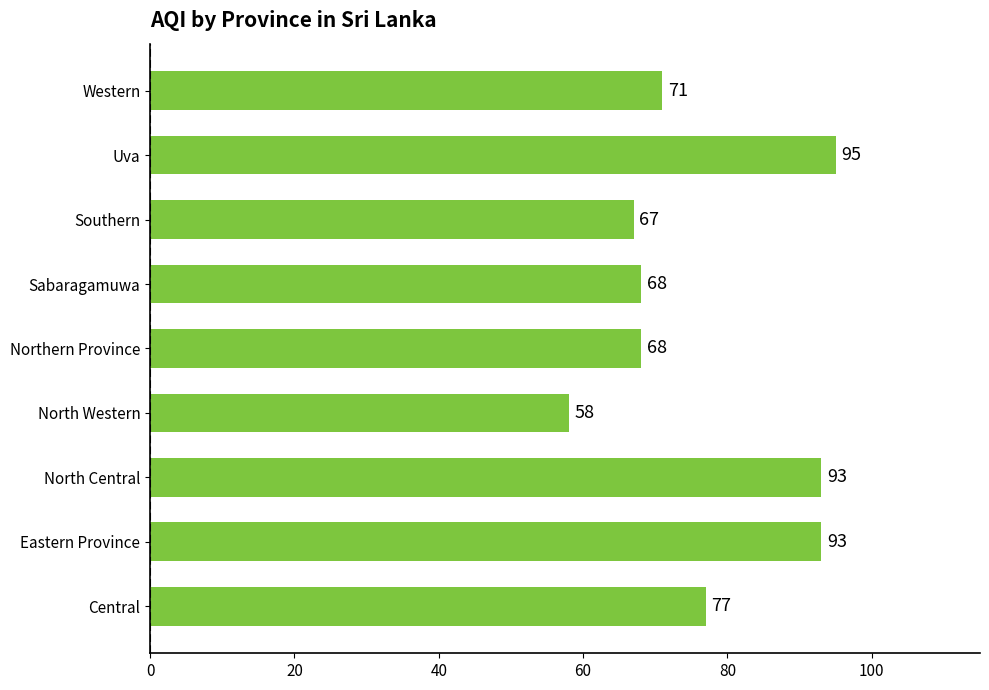

The chart shows a value of 31 at Central. True or false?

False